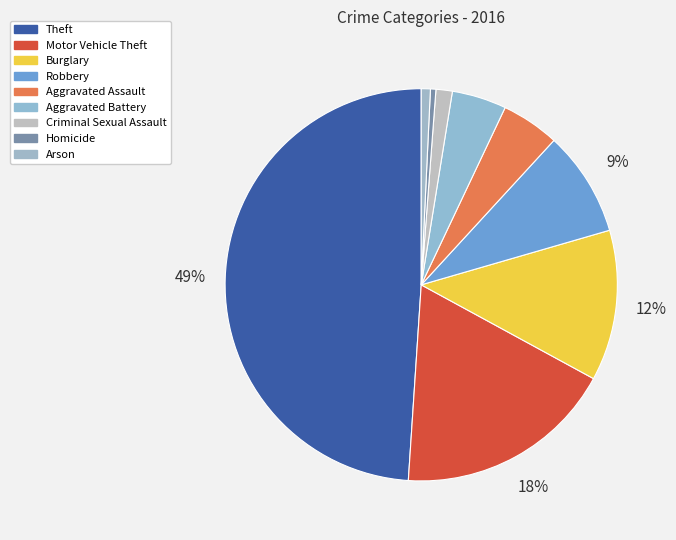

Between Criminal Sexual Assault and Aggravated Battery, which is larger?

Aggravated Battery